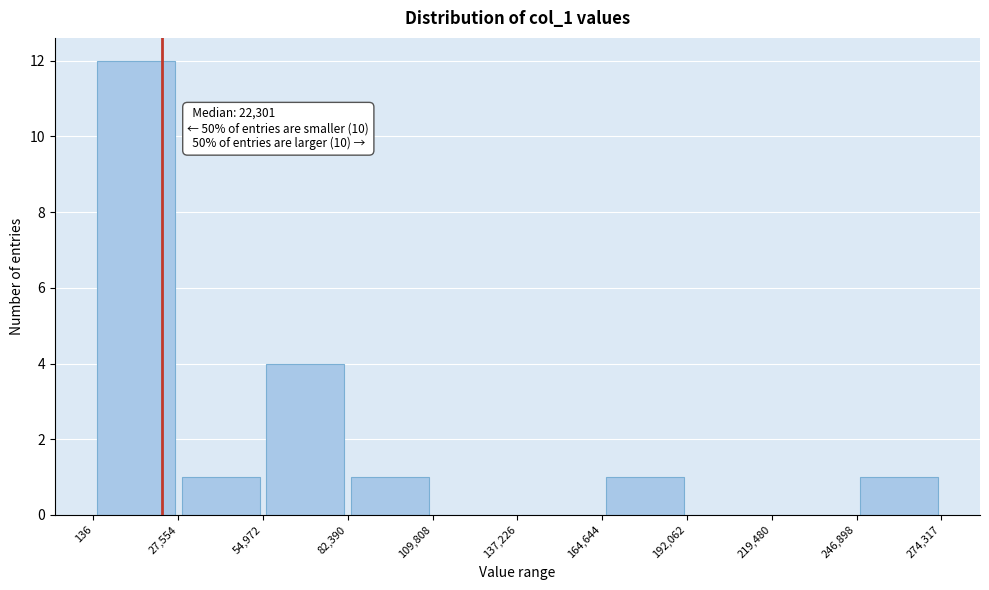

Which range on the x-axis has the tallest bar?

136 to 27,554